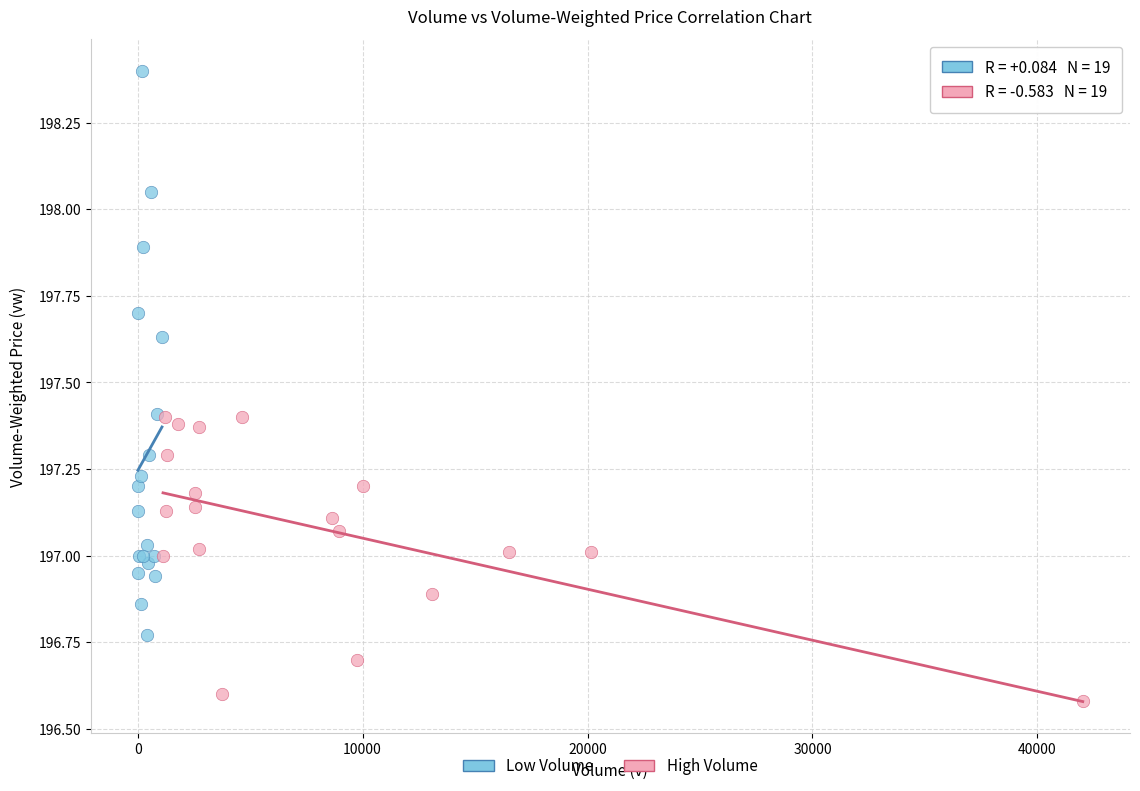

Which series has the widest spread of Y values?

Low Volume